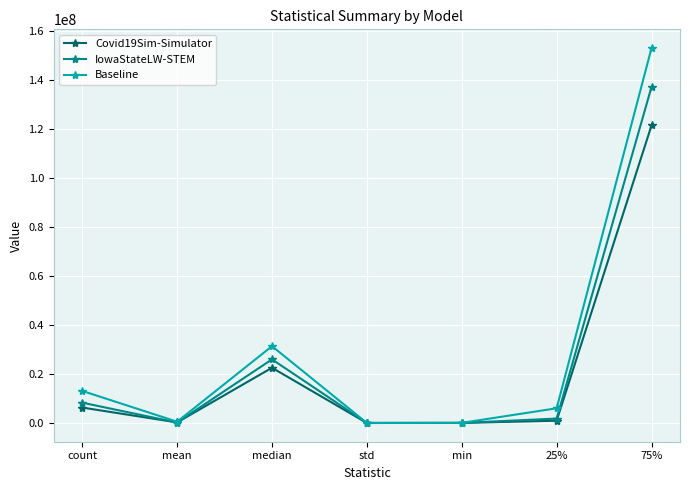

How many lines are shown in the chart?

3